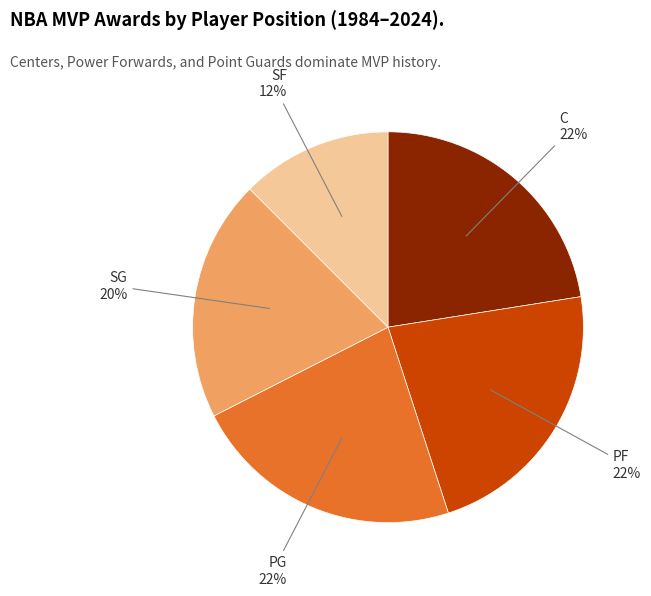

To the nearest percent, what is the difference between the largest and smallest slice percentages?

10%